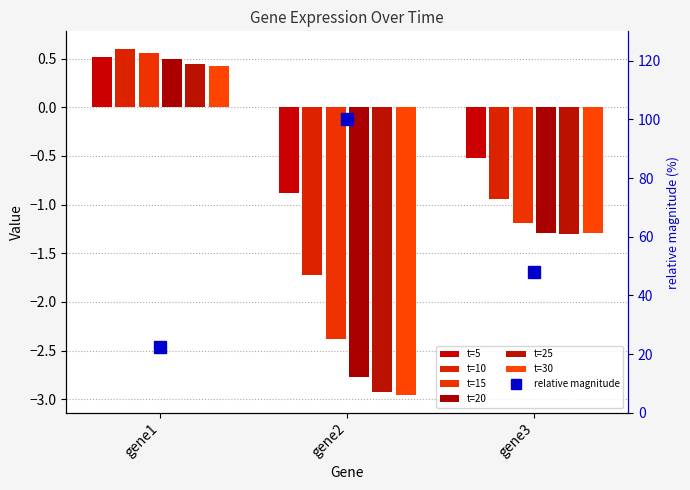

Which category has the lowest value across all series?

gene2